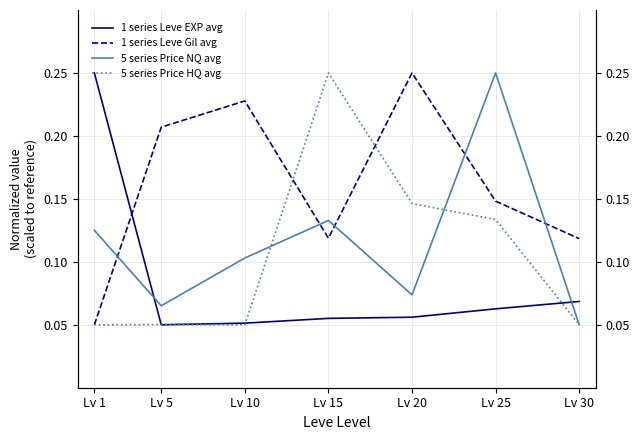

At which label is 5 series Price HQ avg closest to 0?

Lv 1